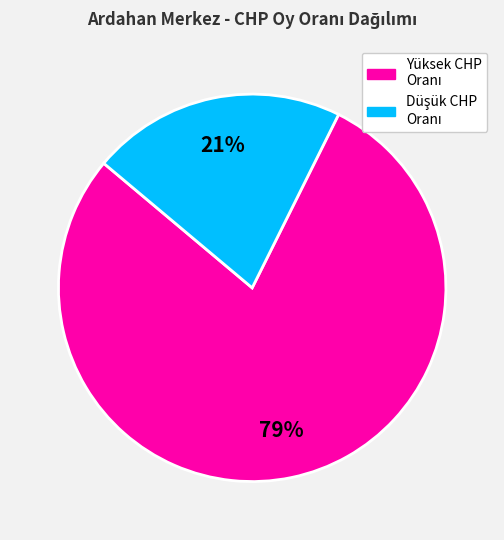

Is there any slice that represents more than half of the pie?

Yes